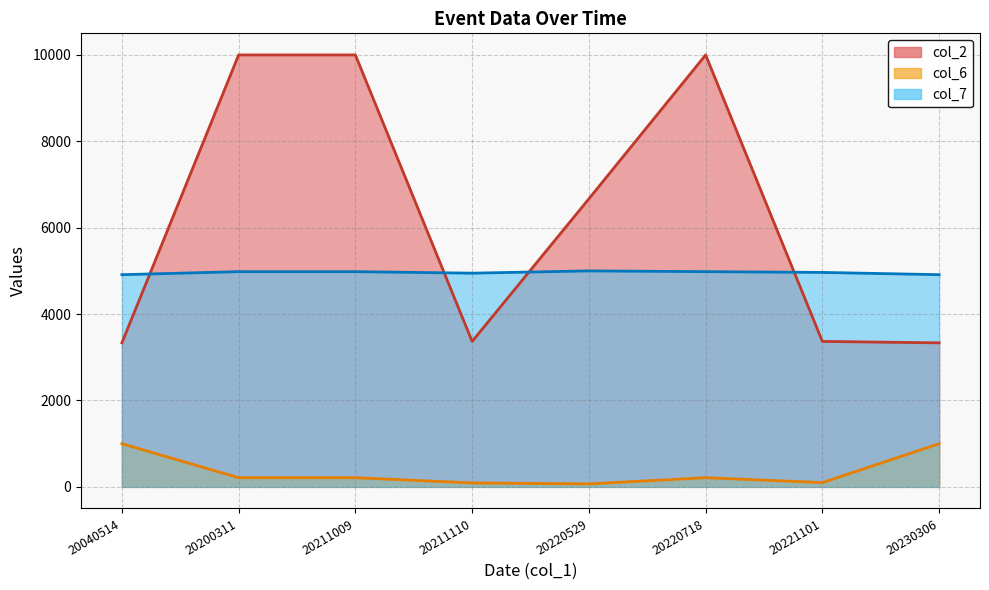

In col_2, how many points are higher than both neighbors (excluding endpoints)?

1